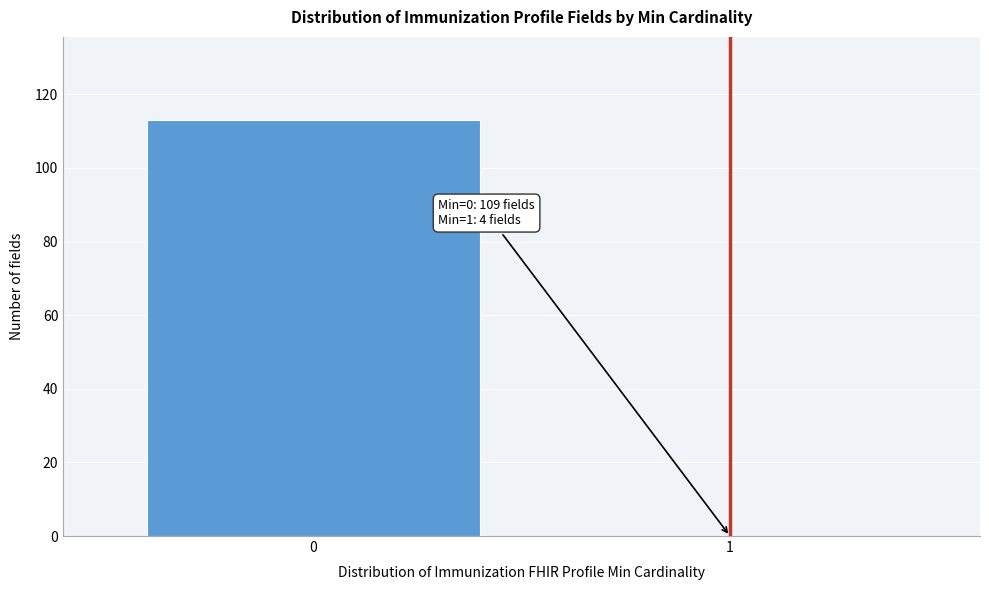

Reading left to right, what are all the values shown in this chart?

0=113	1=0